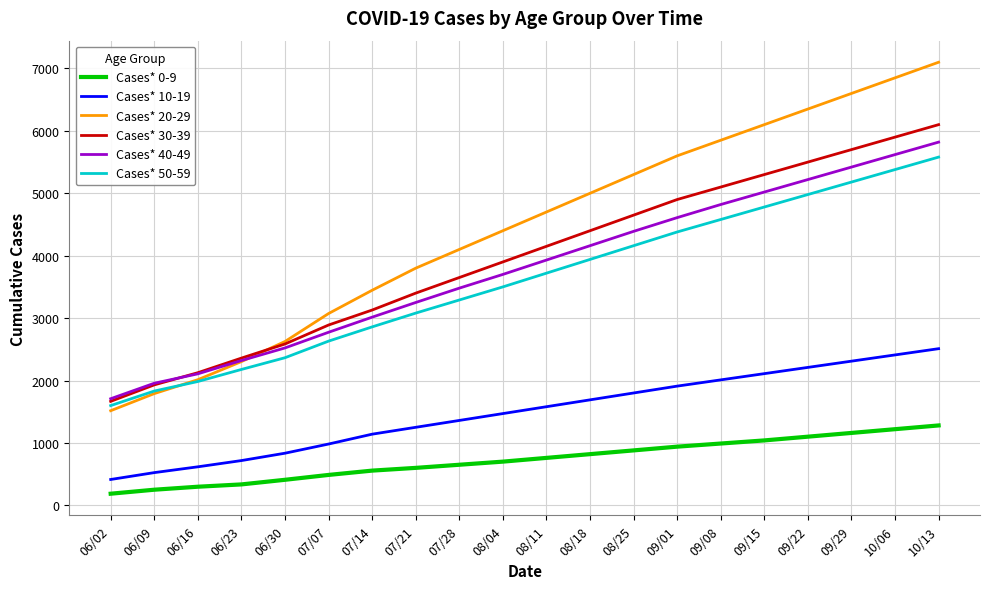

At 08/11, list the series in order from largest to smallest.

Cases* 20-29, Cases* 30-39, Cases* 40-49, Cases* 50-59, Cases* 10-19, Cases* 0-9